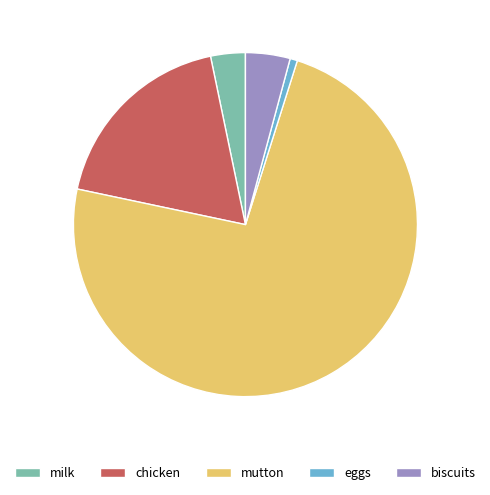

Is there any slice that represents more than half of the pie?

Yes